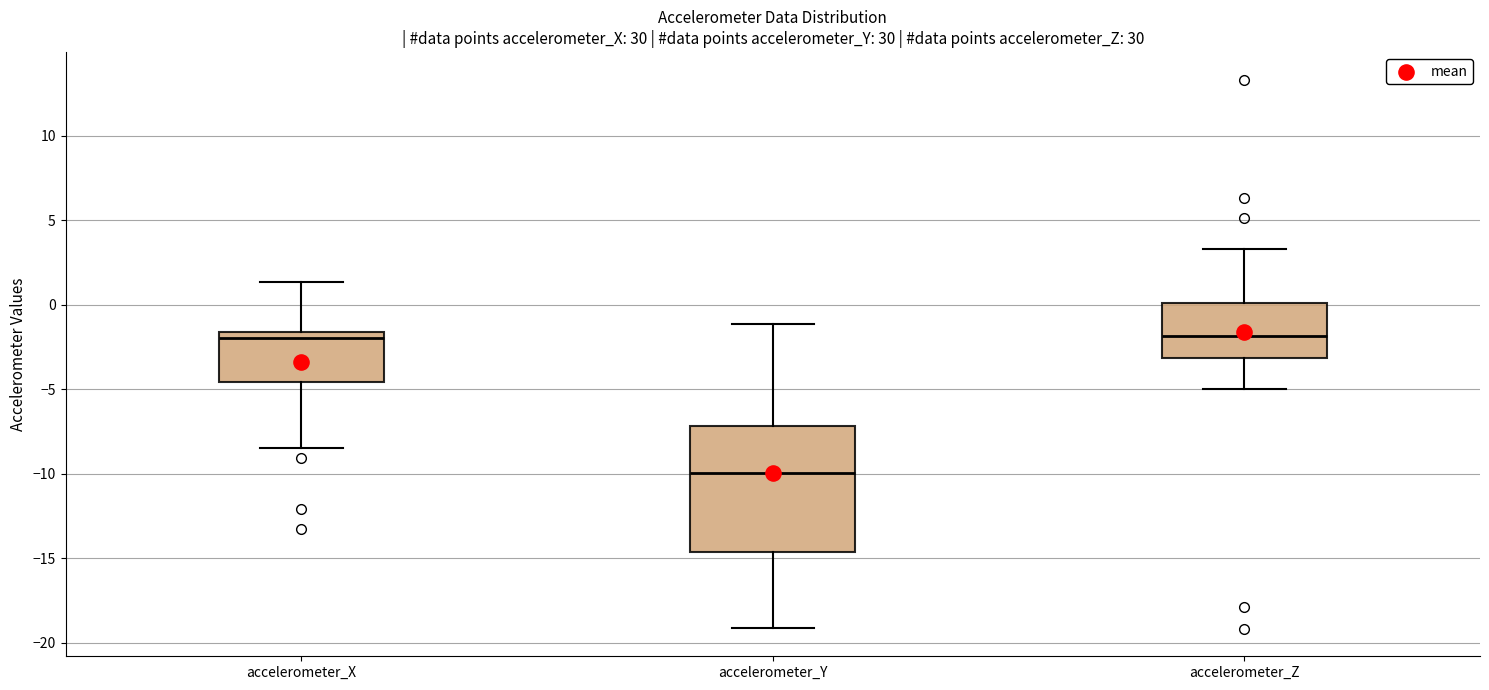

Reading left to right, read every box against the y-axis: the position of its median line, the range the box covers, and the ends of its whiskers. The values are not printed on the chart, so give them approximately, as read against the axis.

accelerometer_X: median -2.0, box -4.5 to -1.5, whiskers -8.5 to 1.5
accelerometer_Y: median -10.0, box -14.5 to -7.0, whiskers -19.0 to -1.0
accelerometer_Z: median -2.0, box -3.0 to 0.0, whiskers -5.0 to 3.5